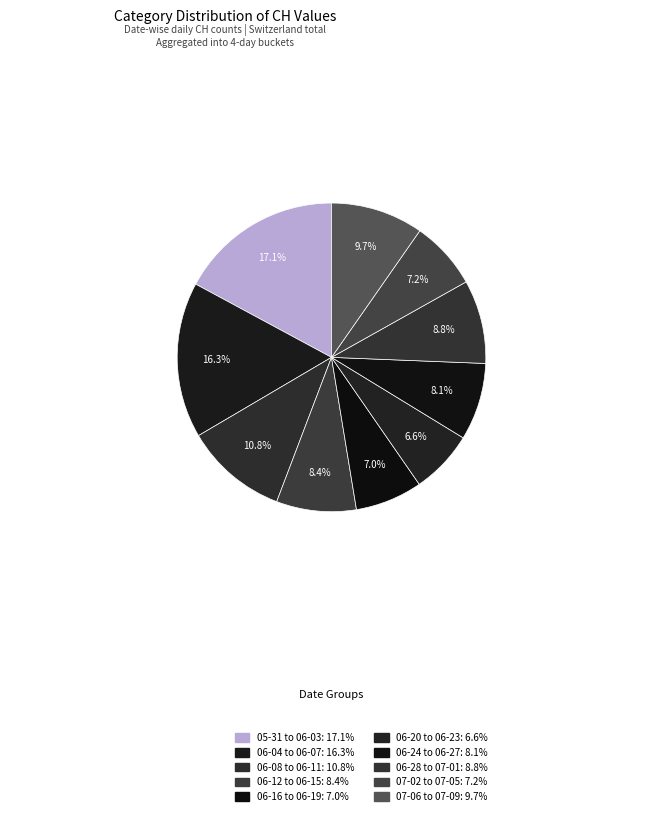

Is there any slice that represents more than half of the pie?

No